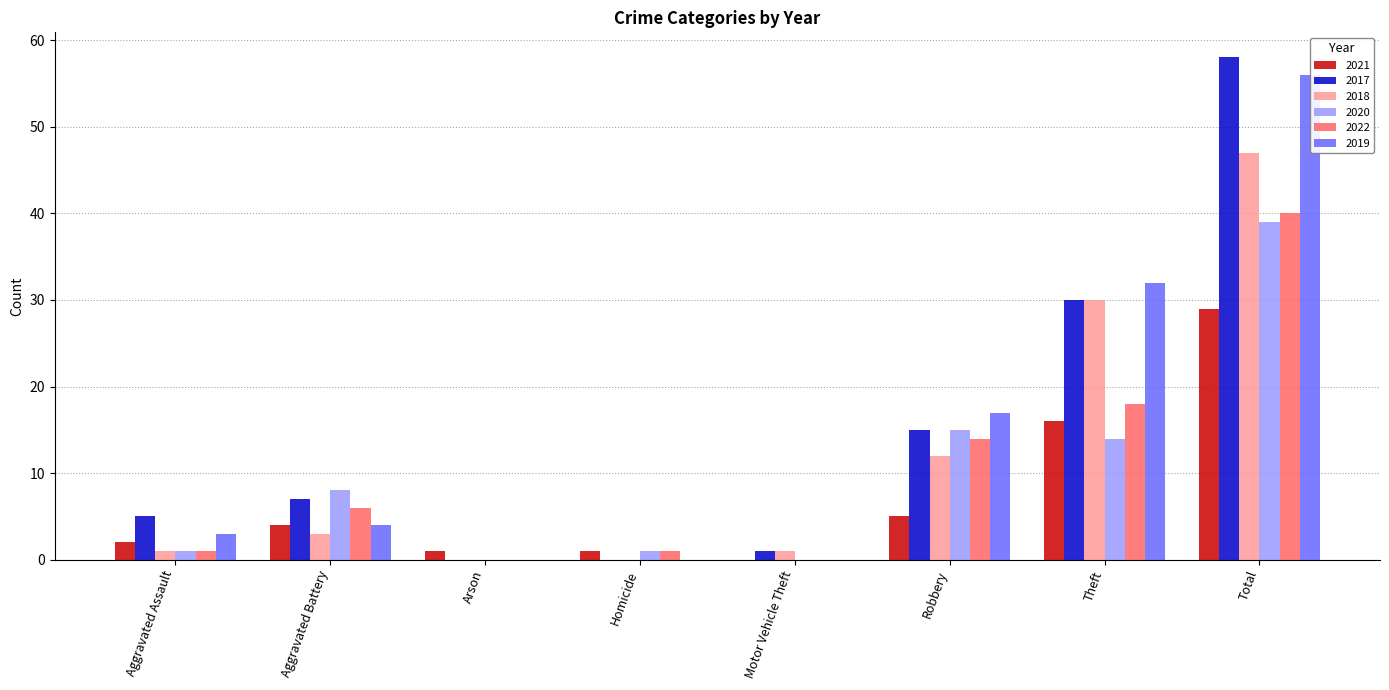

Which series changed the most between Motor Vehicle Theft and Total?

2017